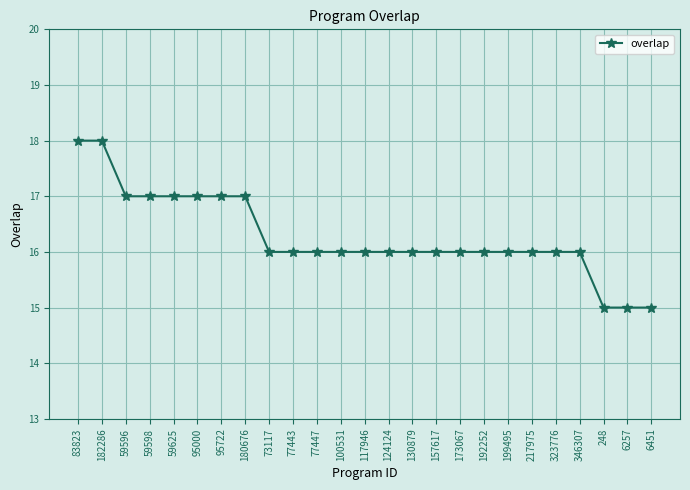

The value at 192252 is 21. True or false?

False